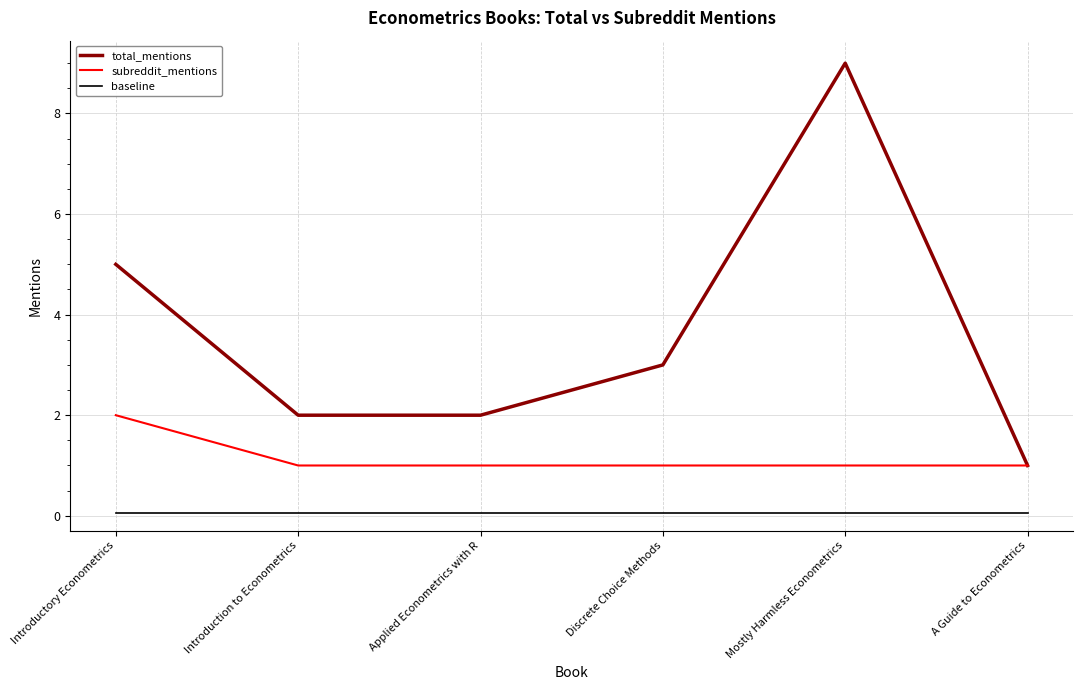

The value of total_mentions at A Guide to Econometrics is 0.6. True or false?

False